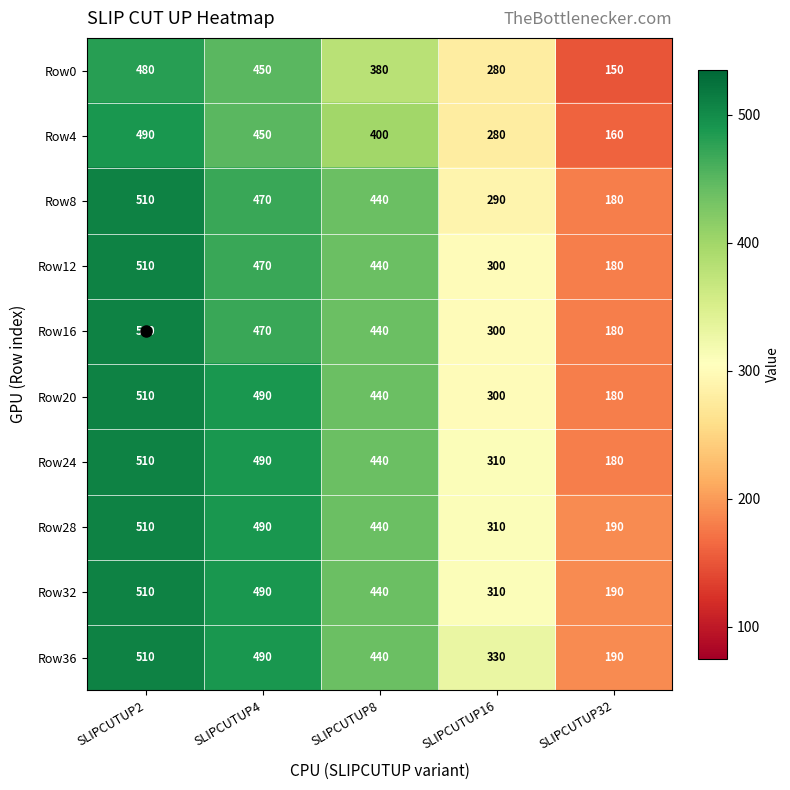

Read the Row20 value at SLIPCUTUP32, to the nearest 50.

200